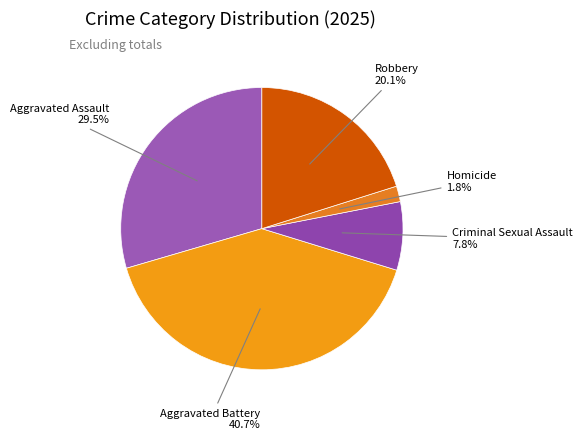

How many segments does this pie chart have?

5